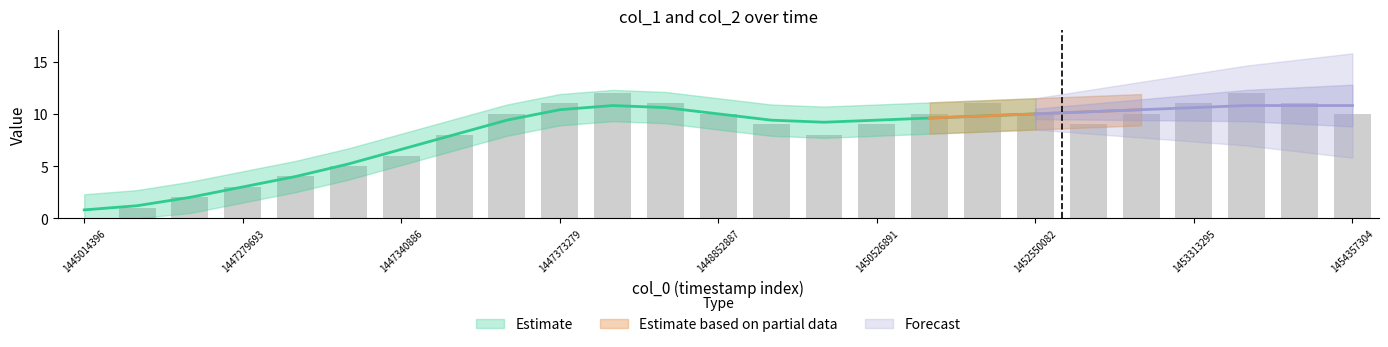

Reading right to left, transcribe all the data shown in this chart.

1454357304=10	1453842491=11	1453388911=12	1453313295=11	1452830893=10	1452820102=9	1452550082=10	1452200905=11	1450699686=10	1450526891=9	1449090492=8	1448921275=9	1448852887=10	1447445283=11	1447387688=12	1447373279=11	1447369744=10	1447366108=8	1447340886=6	1447337291=5	1447301283=4	1447279693=3	1447250892=2	1447204097=1	1445014396=0